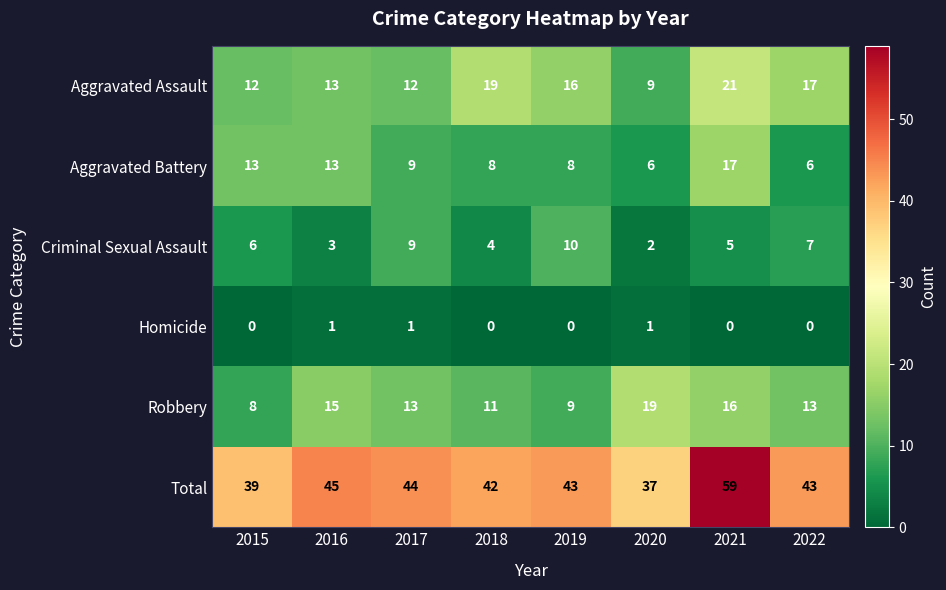

What is the spread (max minus min) of values at 2022?

43